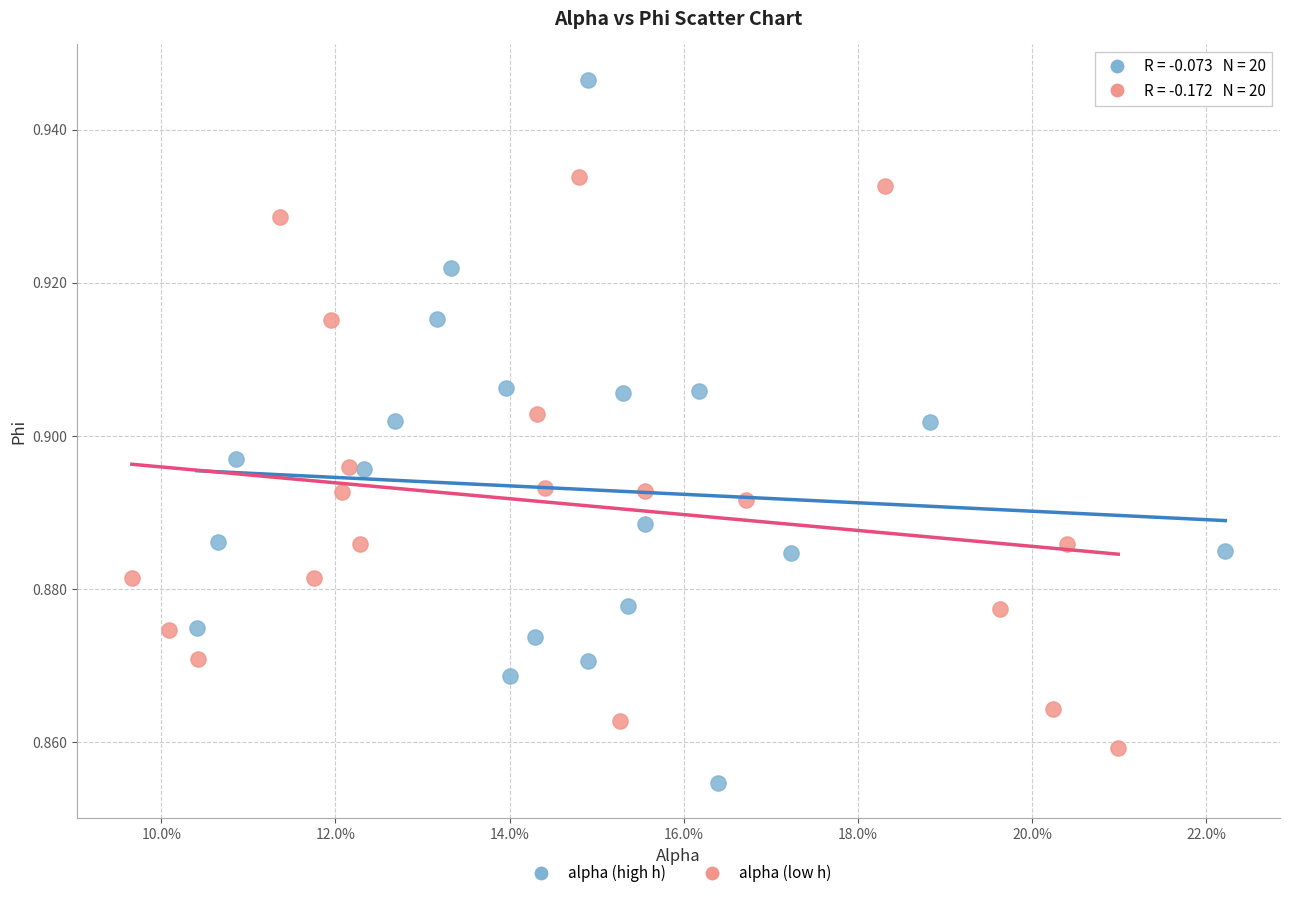

Which series reaches the maximum Y coordinate?

alpha (high h)